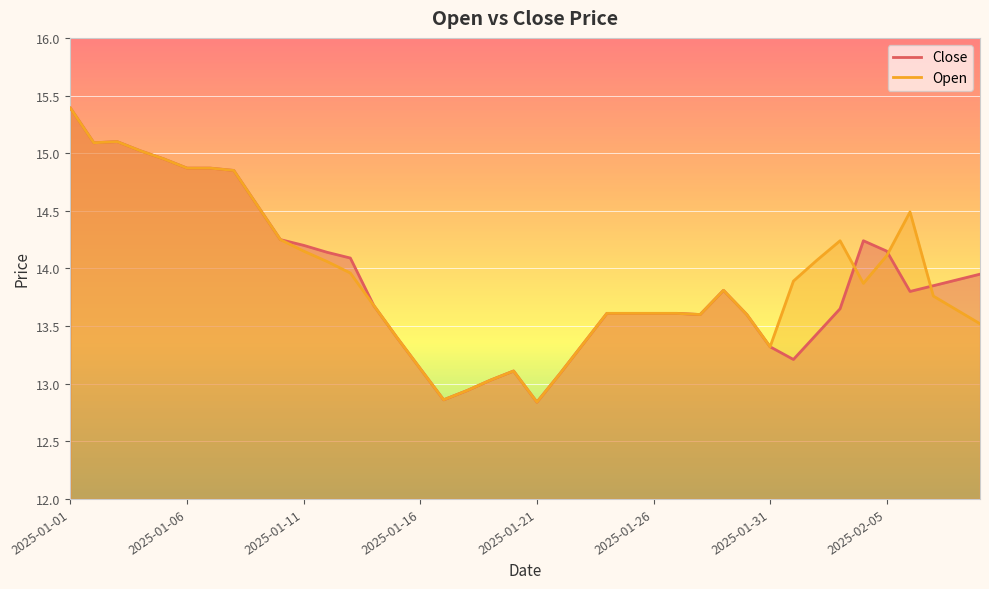

What is the label of the 28th point from the left?

2025-01-28